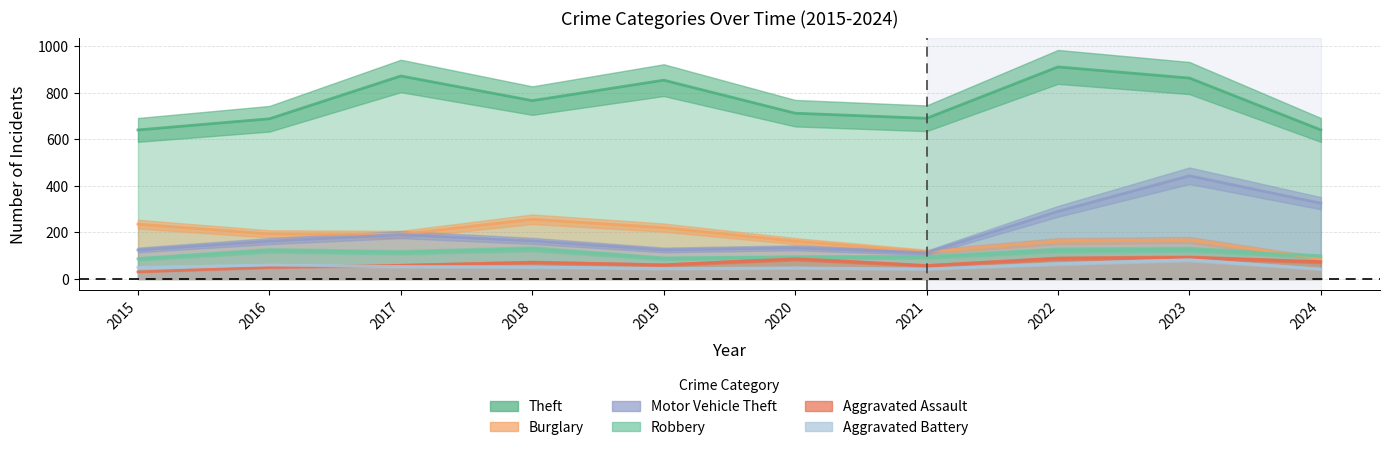

At which label does Motor Vehicle Theft reach its minimum?

2021